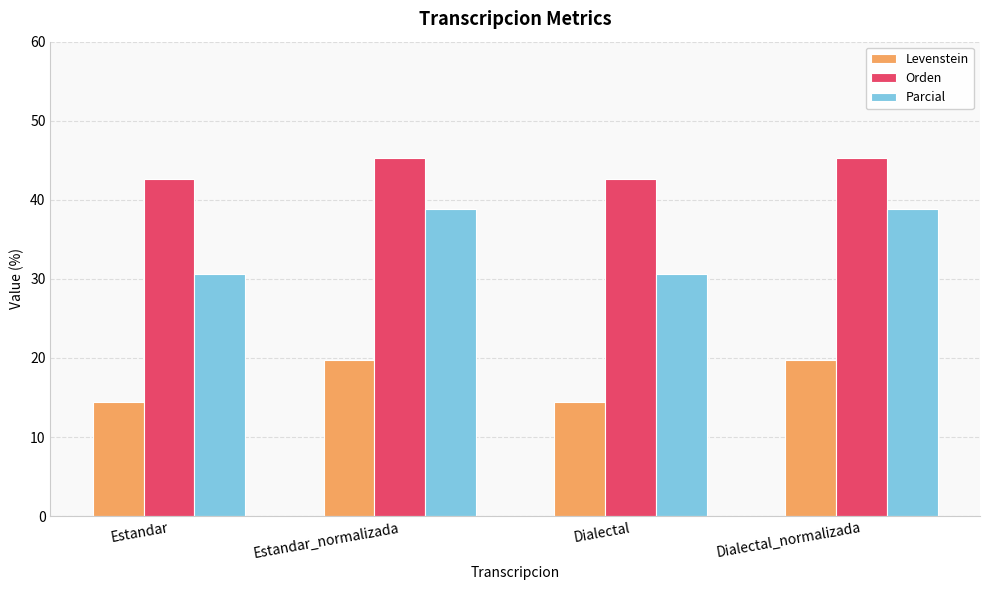

Which series changed the most between Estandar_normalizada and Dialectal?

Parcial